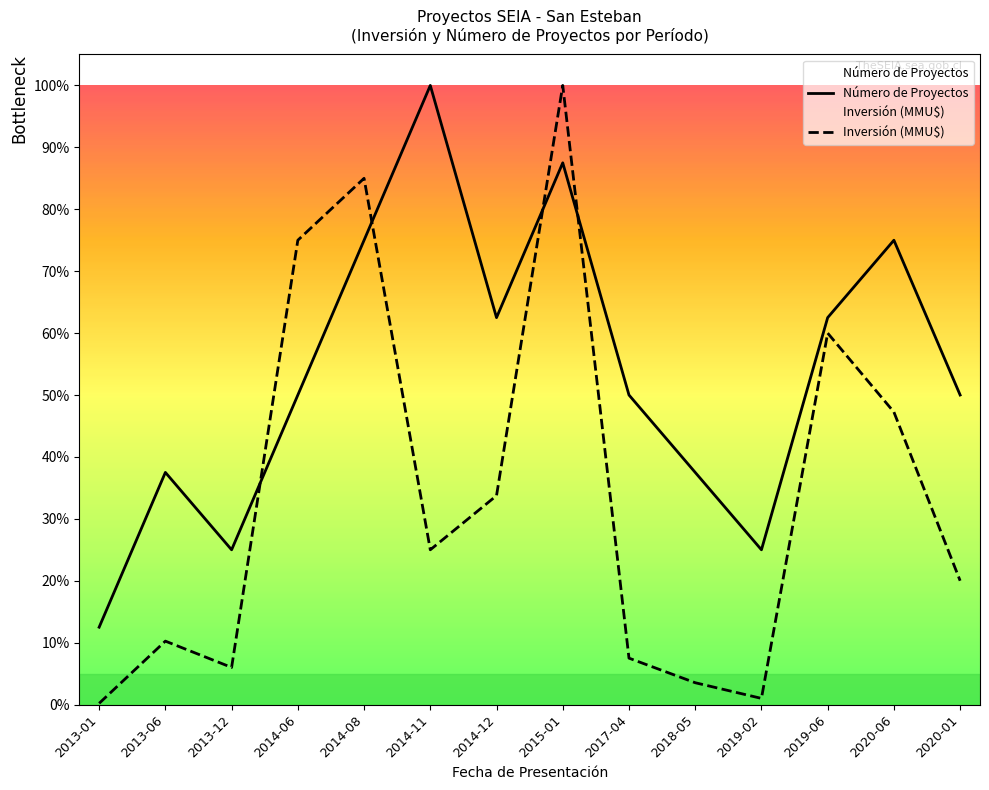

What is the label of the 10th point from the left?

2018-05